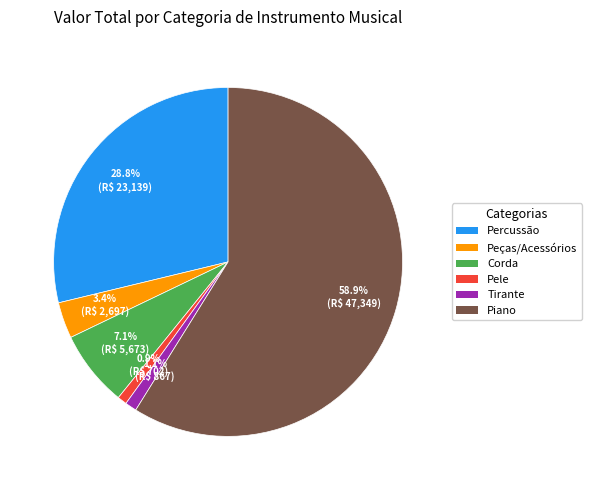

To the nearest percent, what is the difference between the largest and smallest slice percentages?

58%